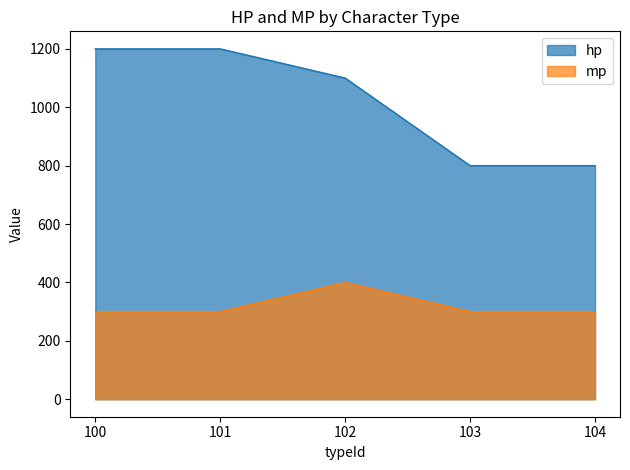

Is it true that mp equals 300 at 103?

True